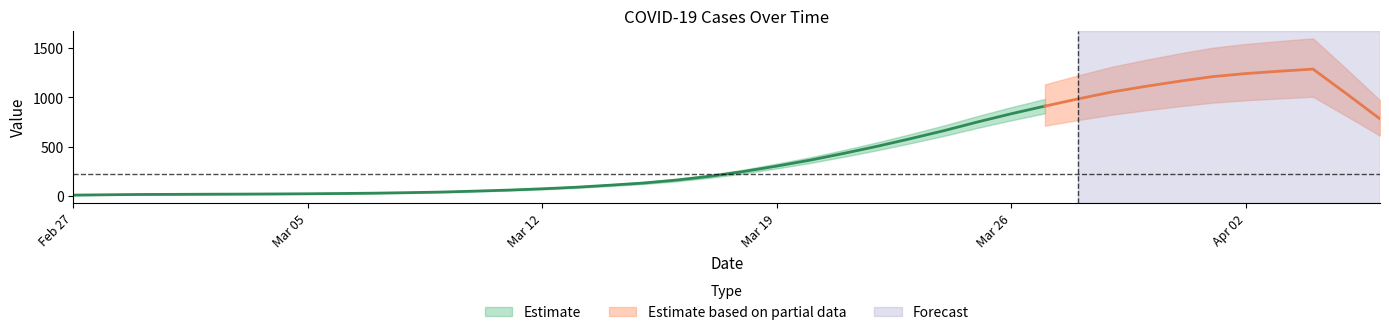

Count the number of values greater than 235.

19